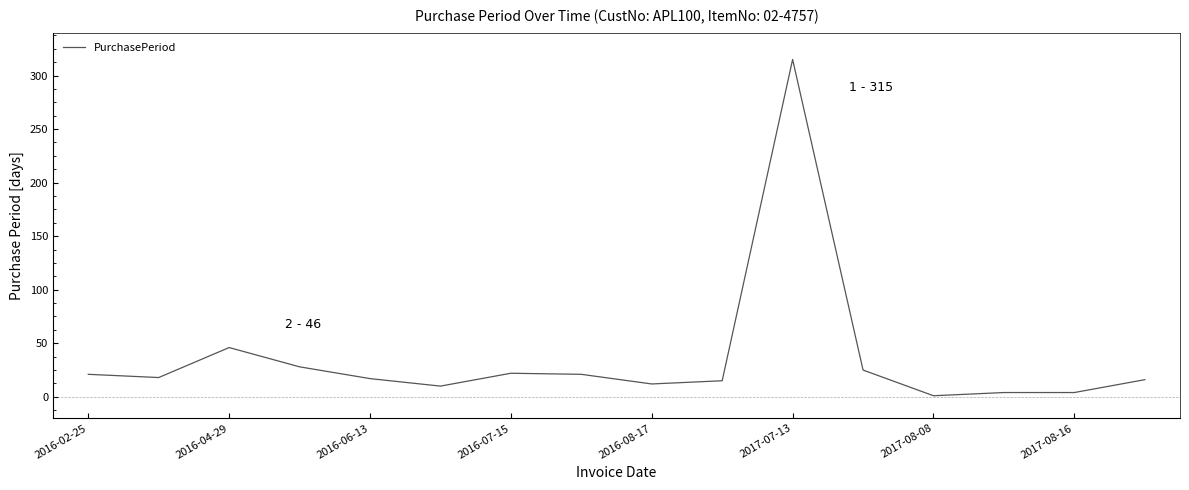

Does the chart have visible grid lines?

No